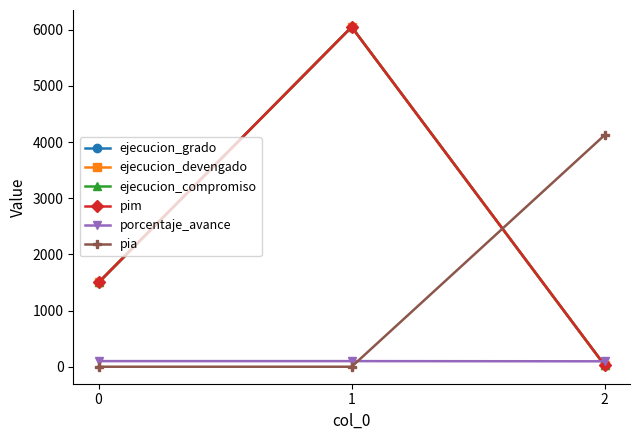

How many lines are shown in the chart?

6